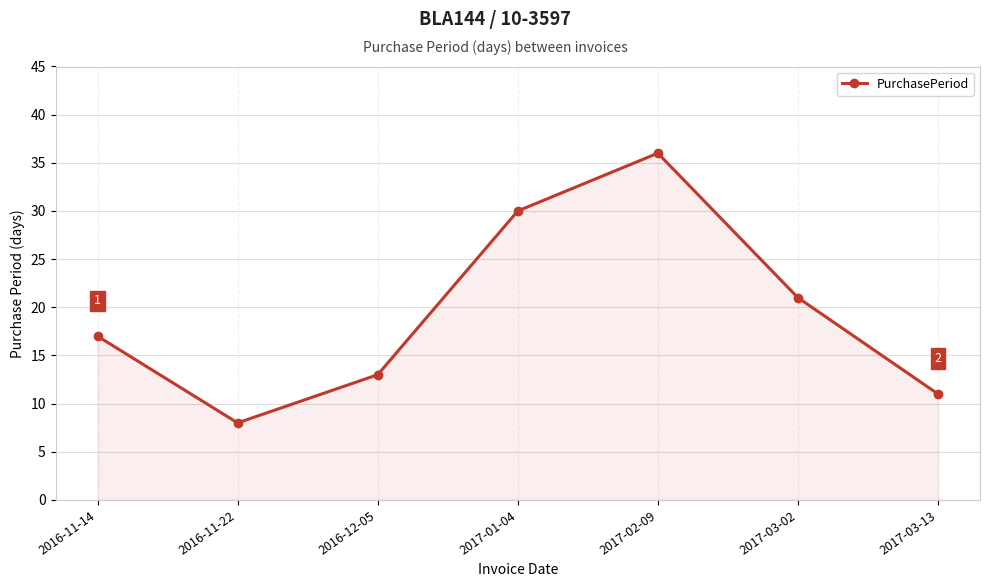

Count the number of categories in the chart.

7